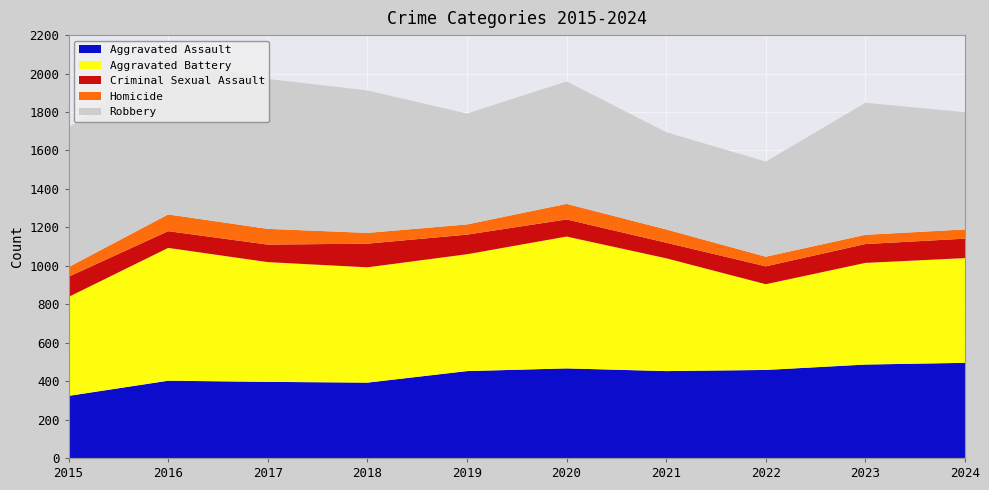

Reading left to right, extract all data points from this chart.

Aggravated Assault: 2015=323	2016=402	2017=396	2018=392	2019=452	2020=466	2021=452	2022=458	2023=486	2024=495
Aggravated Battery: 2015=515	2016=691	2017=623	2018=600	2019=608	2020=686	2021=587	2022=446	2023=529	2024=545
Criminal Sexual Assault: 2015=105	2016=87	2017=91	2018=123	2019=102	2020=89	2021=81	2022=93	2023=98	2024=101
Homicide: 2015=50	2016=87	2017=82	2018=56	2019=53	2020=81	2021=69	2022=50	2023=48	2024=48
Robbery: 2015=726	2016=819	2017=780	2018=741	2019=577	2020=637	2021=506	2022=495	2023=687	2024=610